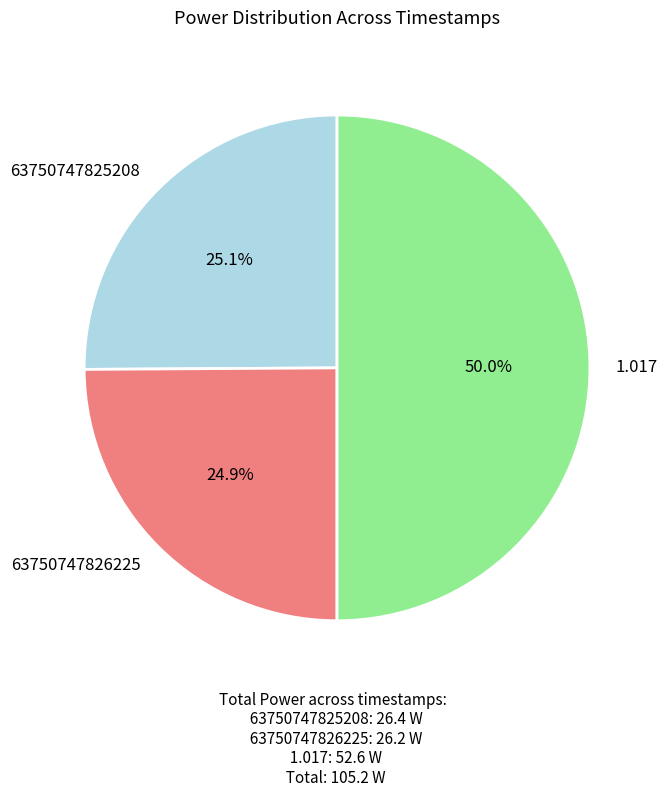

True or false: 63750747826225 accounts for 31% of the total.

False